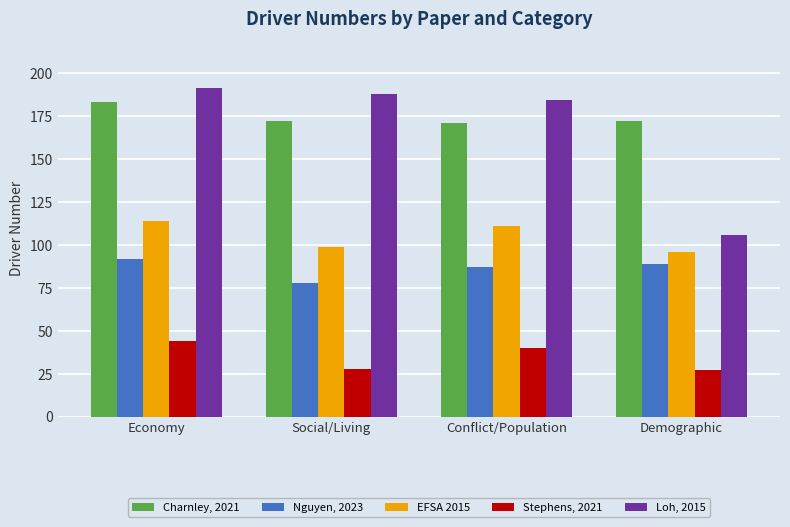

How many data points does each series have?

4